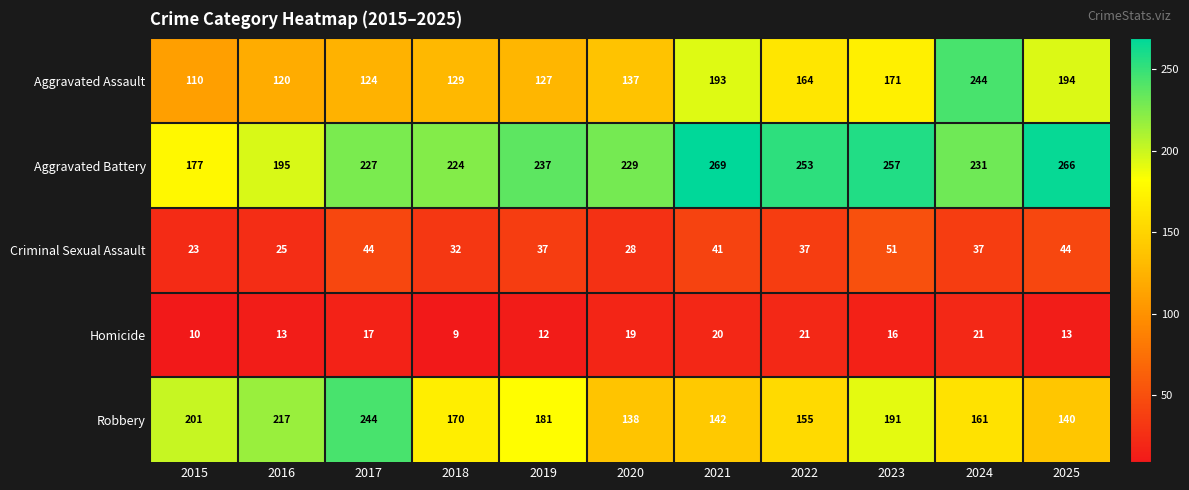

Is the value of Aggravated Battery at 2021 greater than the value of Robbery at 2017?

Yes